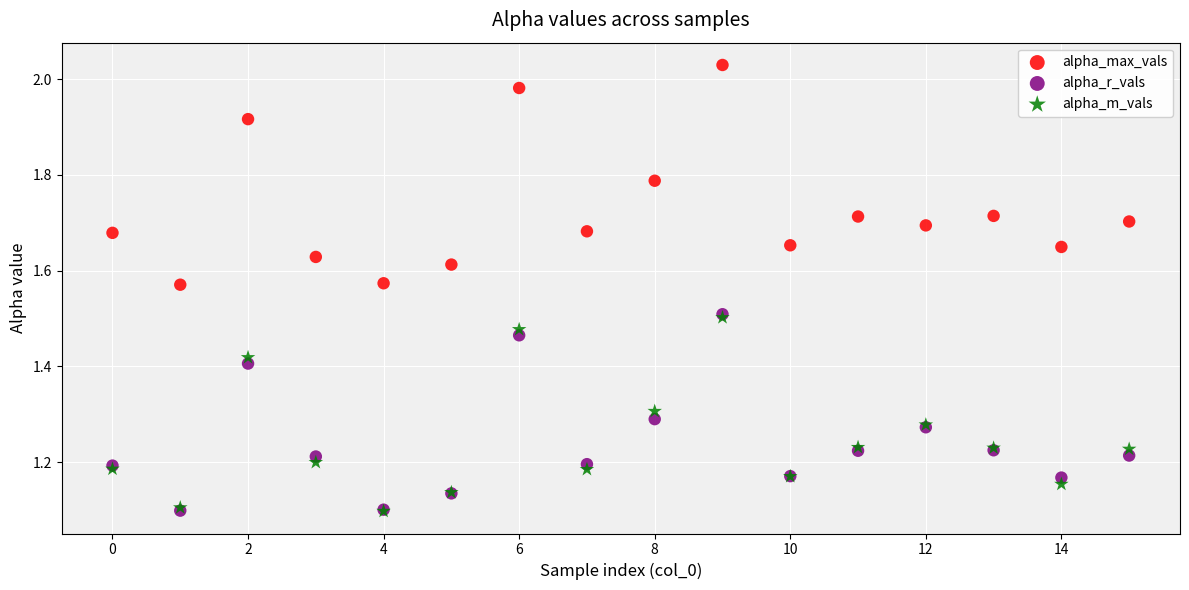

What are all the series names shown in the legend?

alpha_max_vals, alpha_r_vals, alpha_m_vals